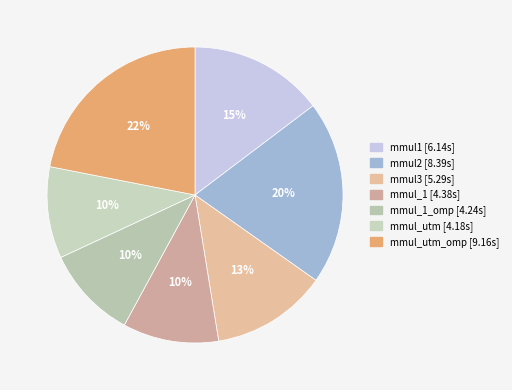

Count the number of slices in the pie.

7